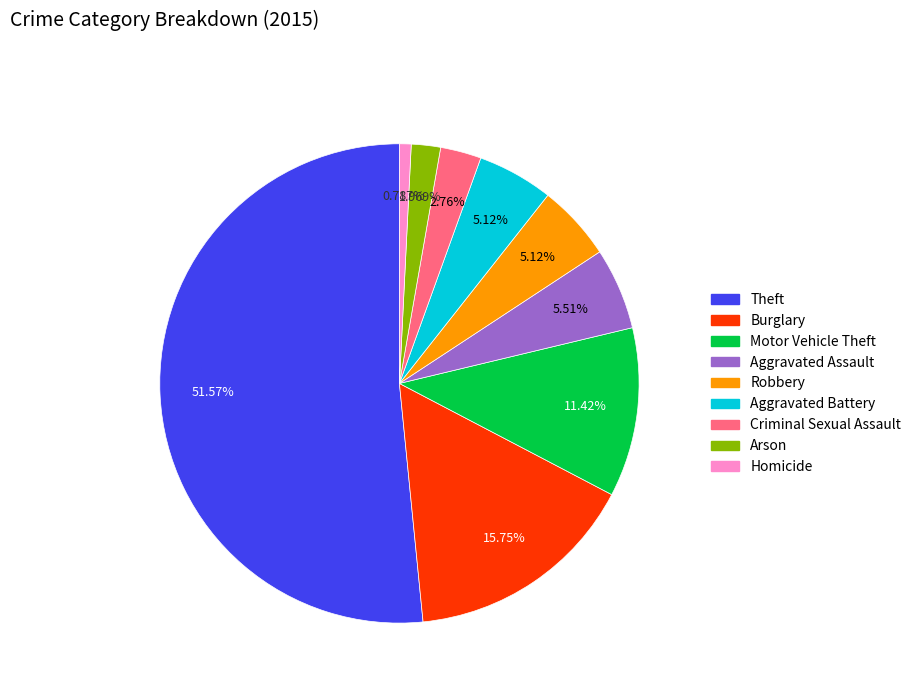

Is the sum of Aggravated Assault and Homicide greater than half?

No